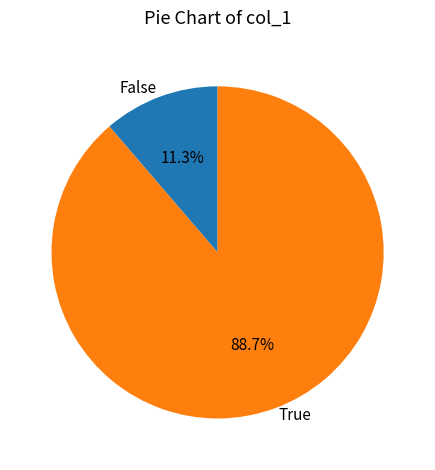

Is True the majority of the pie?

Yes